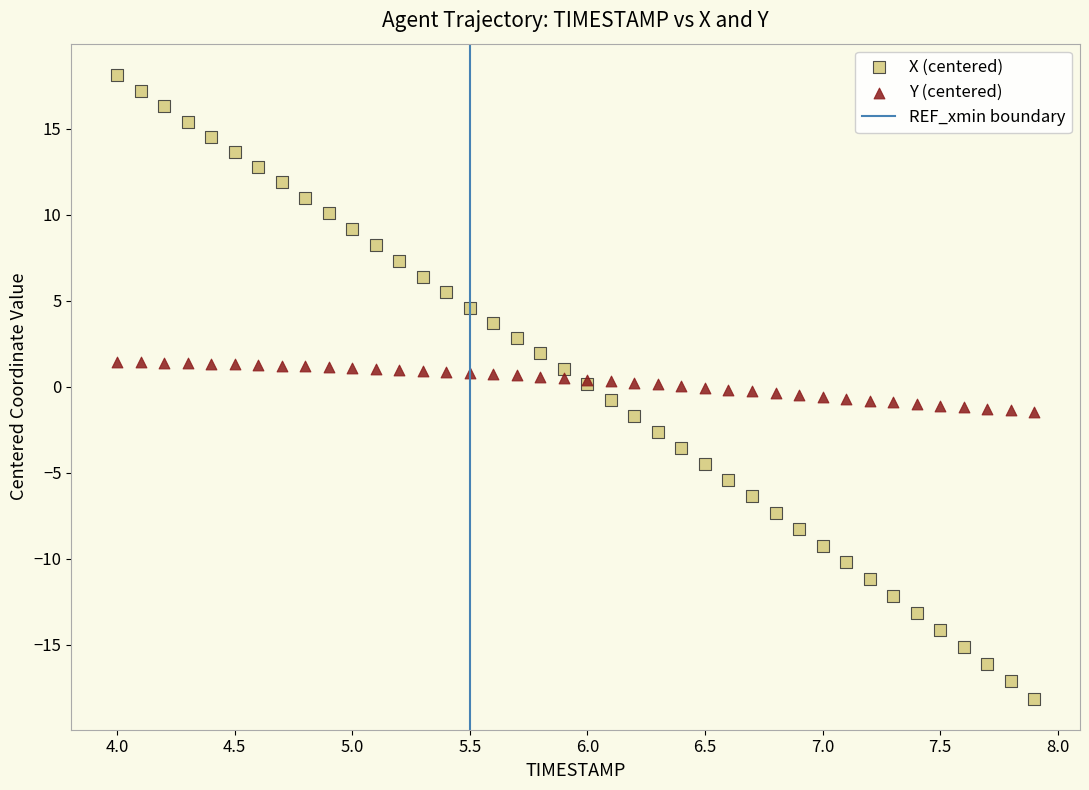

Which series contains the highest Y value?

X (centered)